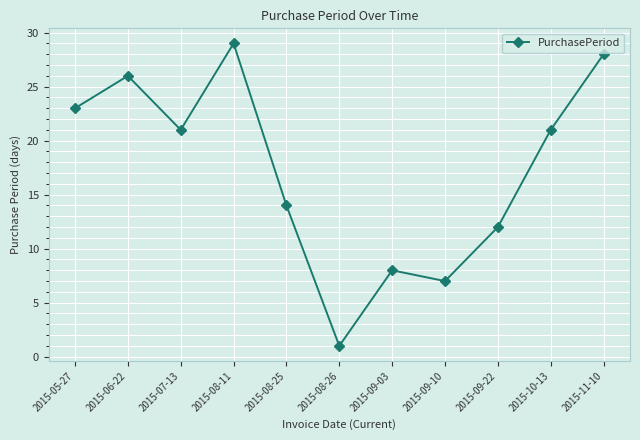

What is the sum of all values?

190